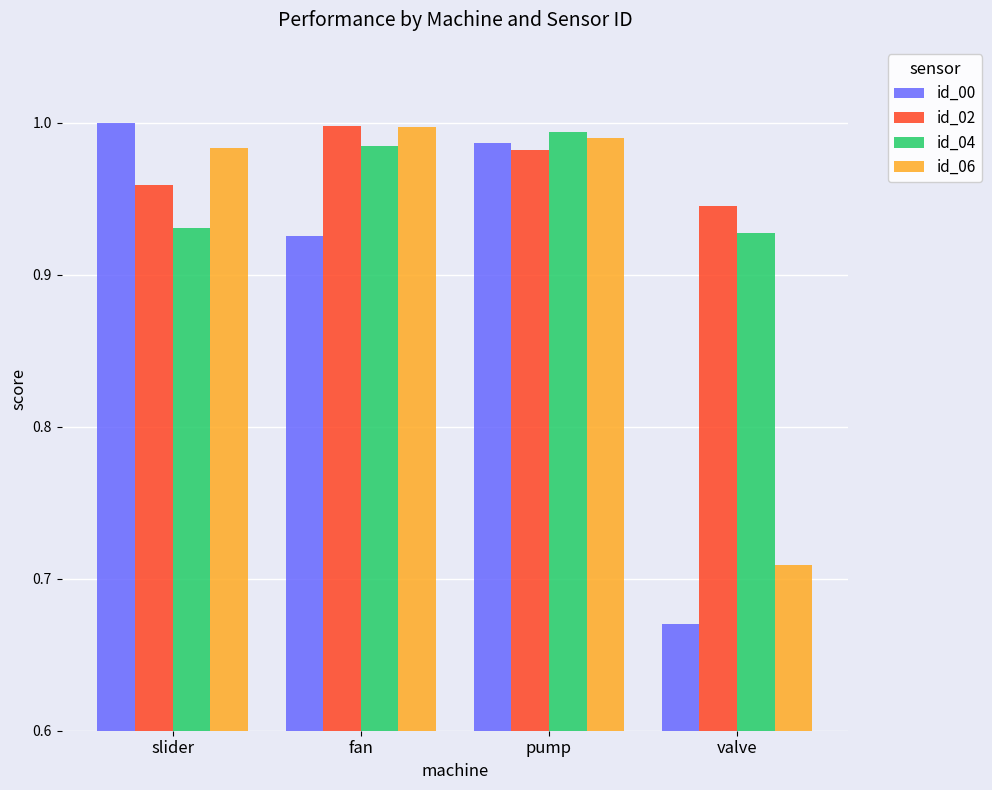

Is the value of id_02 at fan greater than the value of id_00 at valve?

Yes